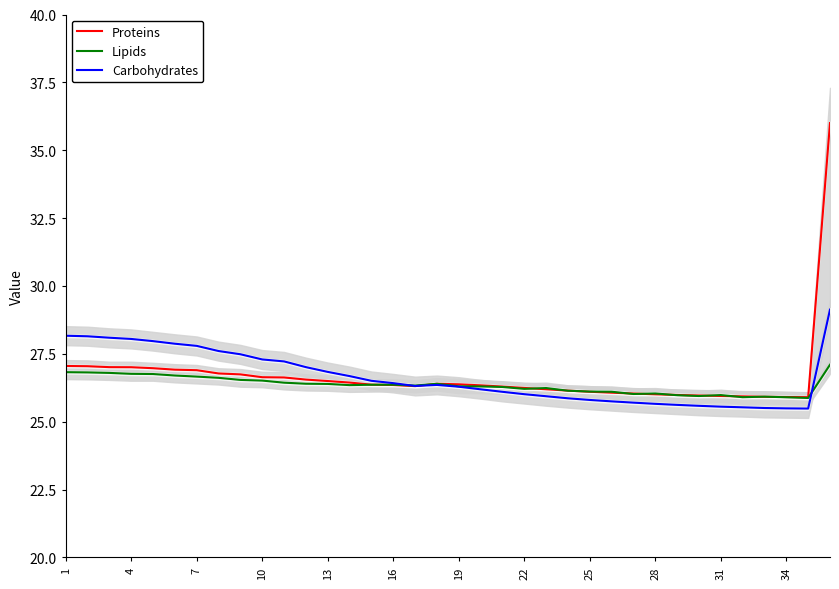

In Carbohydrates, how many points are higher than both neighbors (excluding endpoints)?

1